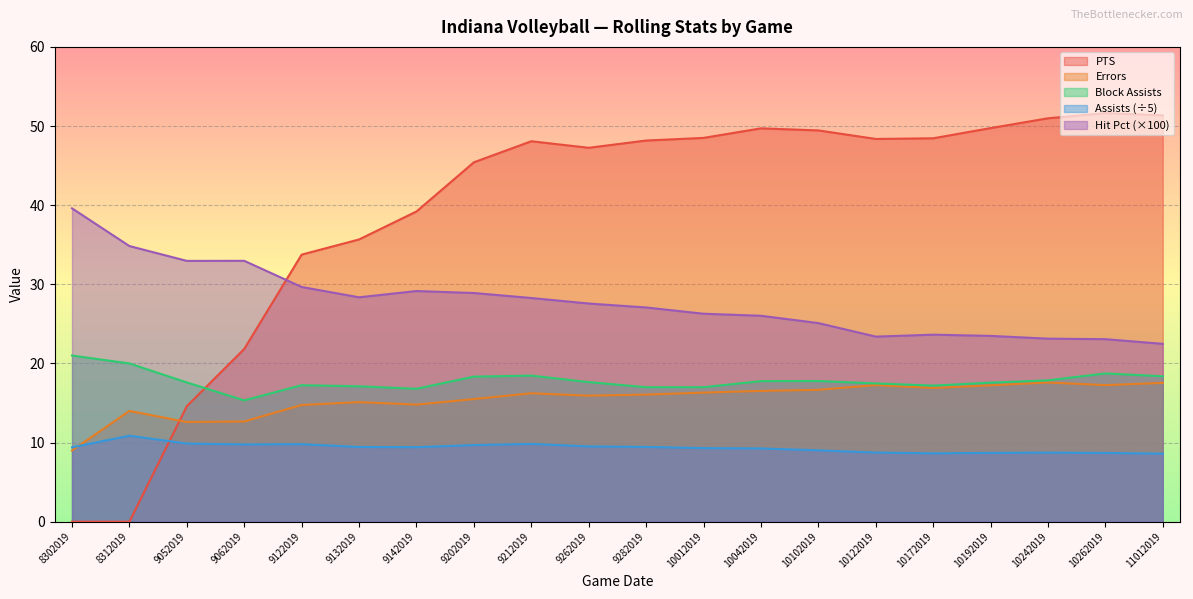

The value of Errors at 9132019 is 10.4. True or false?

False